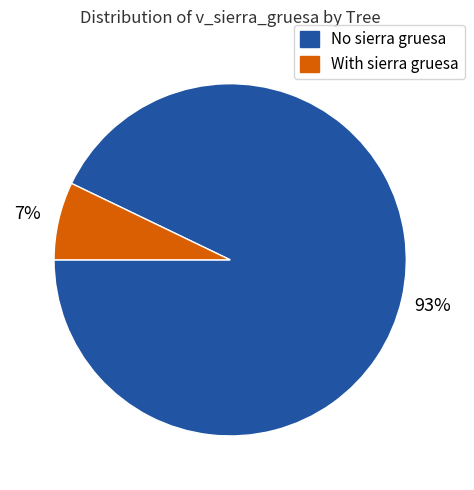

The No sierra gruesa slice represents 82% of the pie. True or false?

False